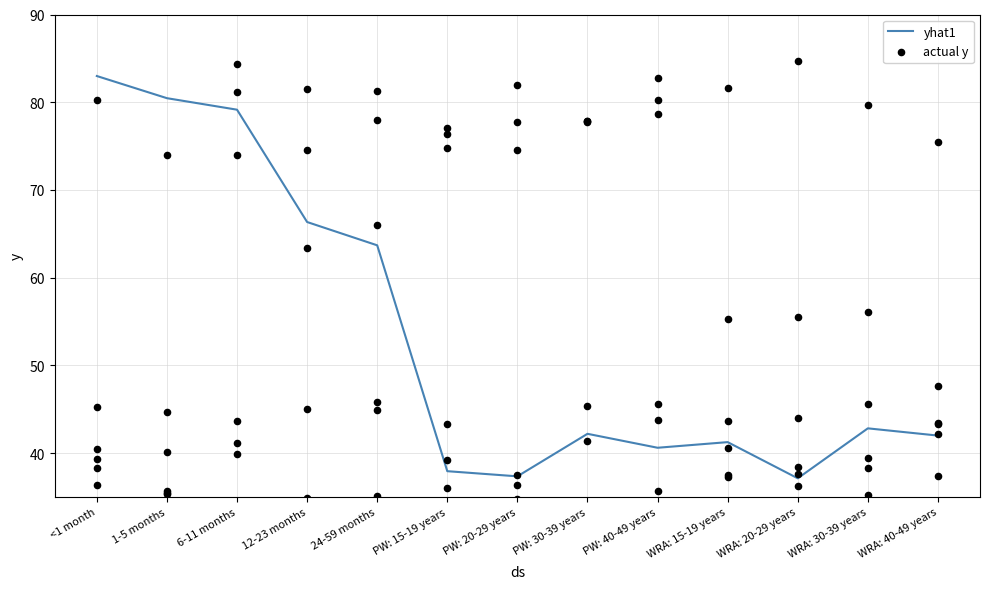

Which has a higher value, WRA: 30-39 years or PW: 30-39 years?

WRA: 30-39 years